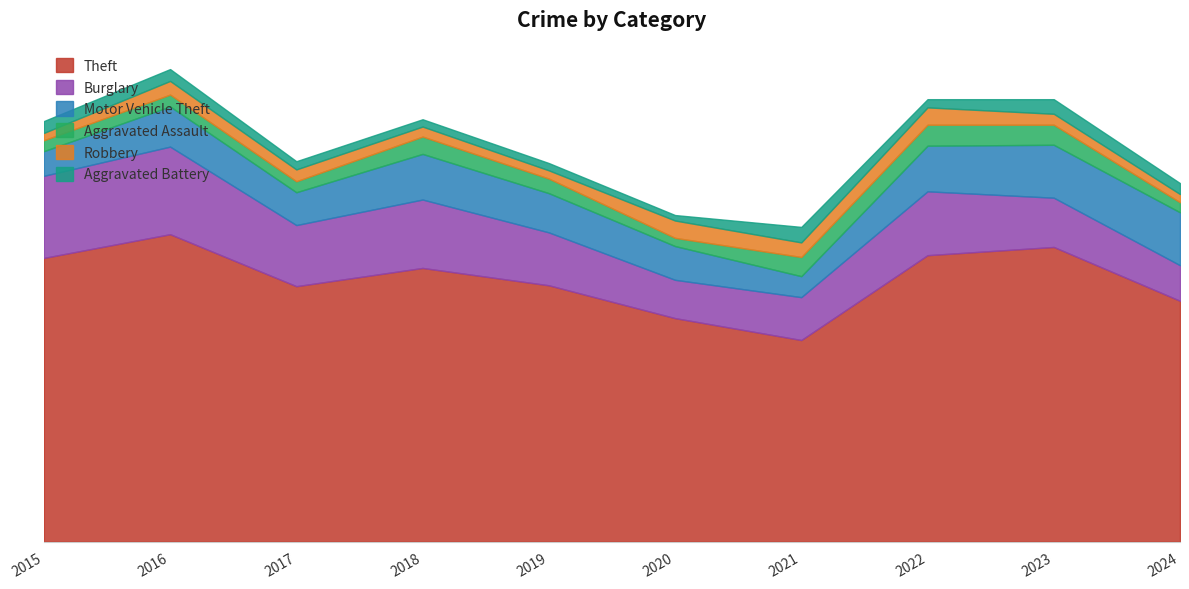

Which series has the largest total across all categories?

Theft